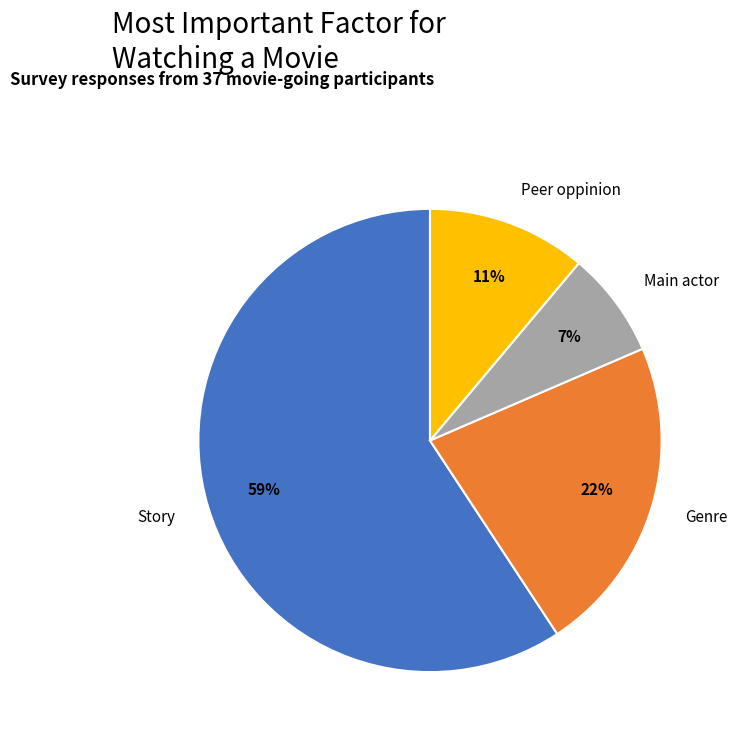

Combined, do Main actor and Story account for over 50%?

Yes